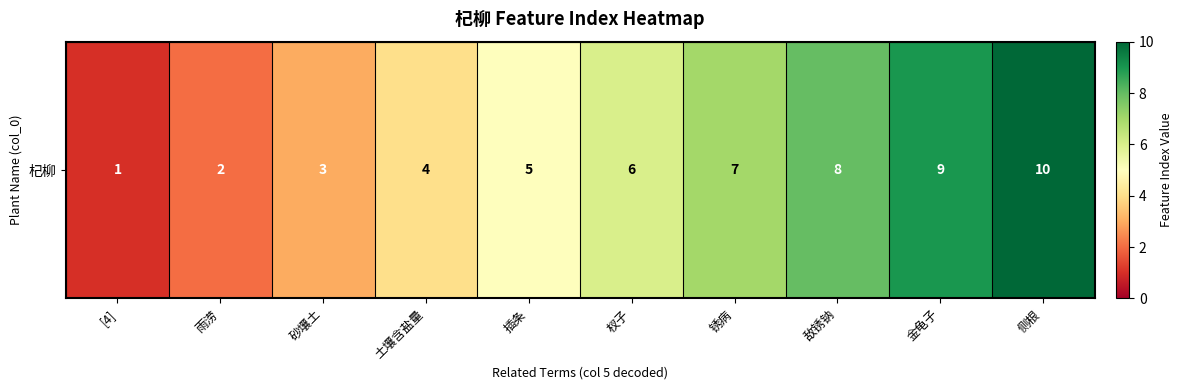

List the labels in order of value, smallest first.

[4], 雨涝, 砂壤土, 土壤含盐量, 插条, 杈子, 锈病, 敌锈钠, 金龟子, 侧根